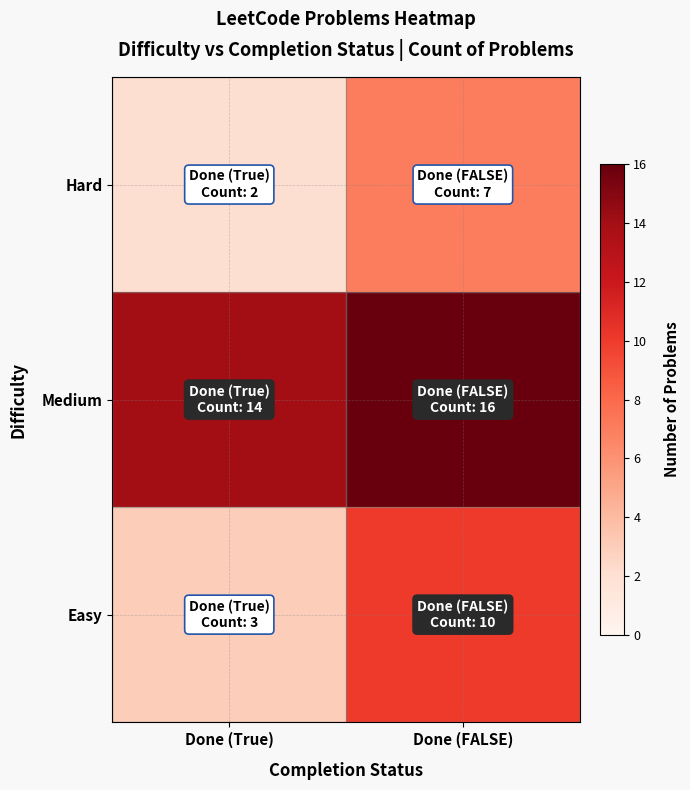

Reading right to left, transcribe all the data shown in this chart.

Easy: Done (FALSE)=10	Done (True)=3
Medium: Done (FALSE)=16	Done (True)=14
Hard: Done (FALSE)=7	Done (True)=2